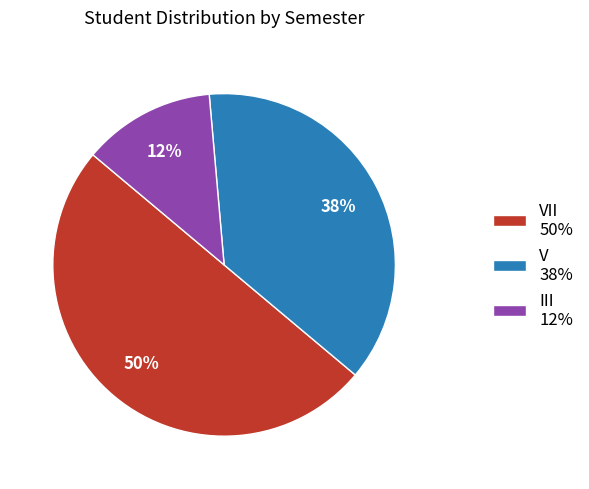

Rank the categories by value from highest to lowest.

VII 50%, V 38%, III 12%